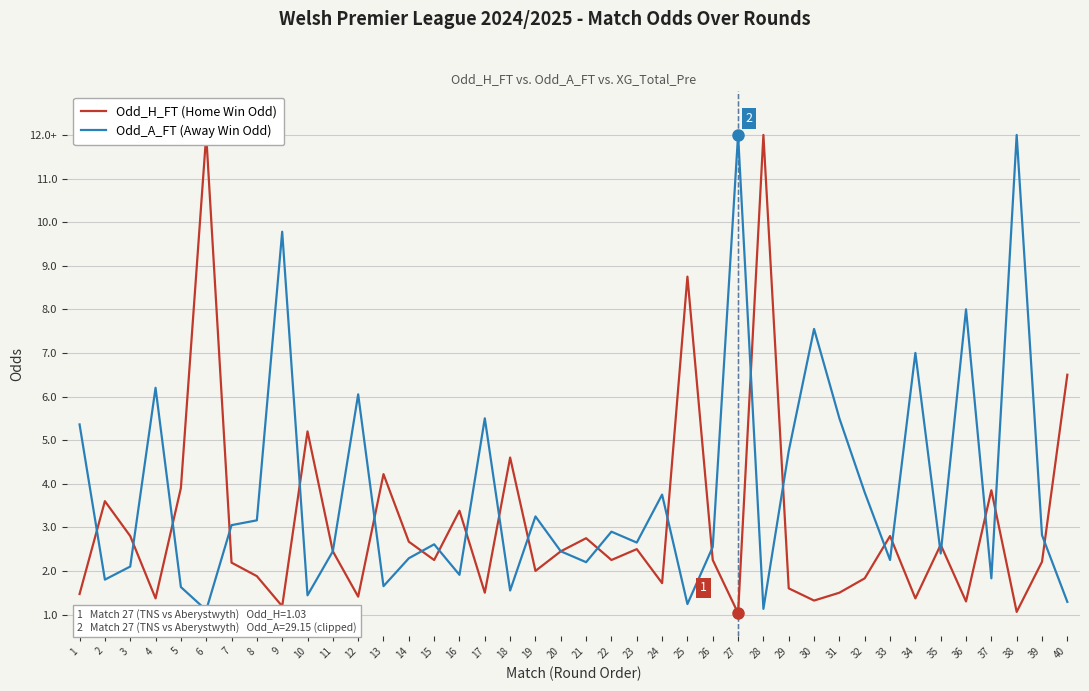

What is the sum of the Odd_A_FT (Away Win Odd) values at 31 and 9?

15.3